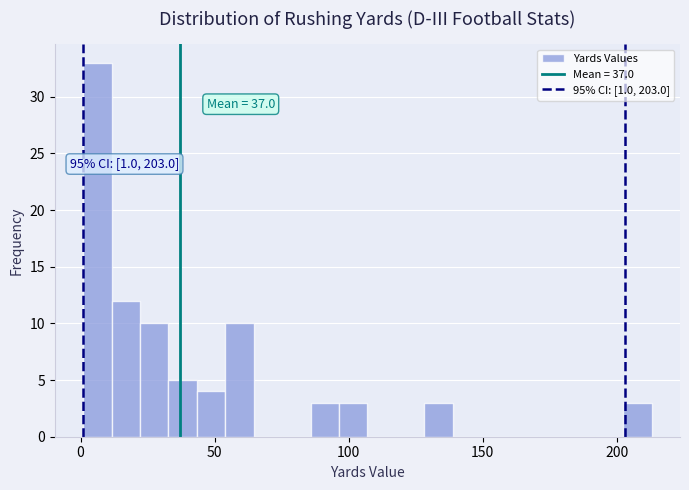

Around what value on the x-axis is the tallest bar? Give the approximate position of its centre, as read against the axis.

5